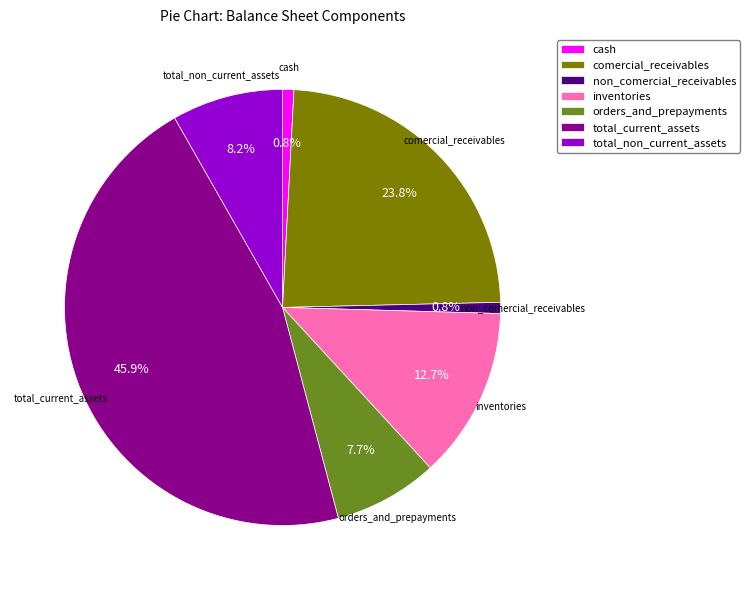

What percentage is the total_current_assets slice, to the nearest percent?

46%